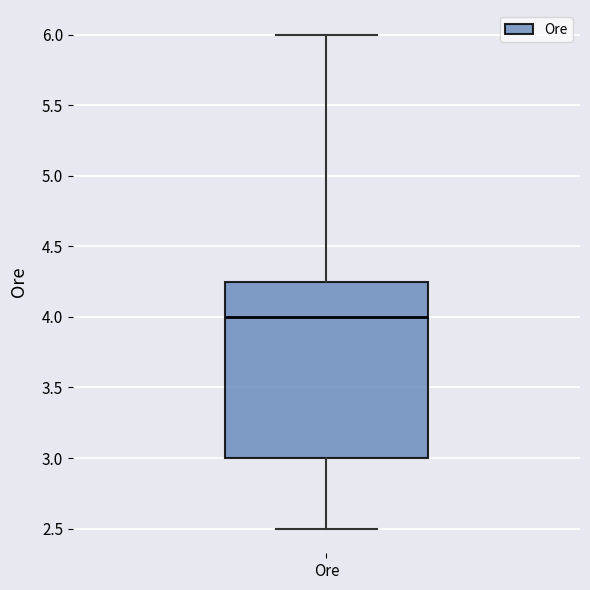

Transcribe this box plot: give where the median line is, the range the box spans, and where the two whiskers end, as read against the y-axis. The values are not printed on the chart, so give them approximately, as read against the axis.

median 4.00, box 3.00 to 4.25, whiskers 2.50 to 6.00